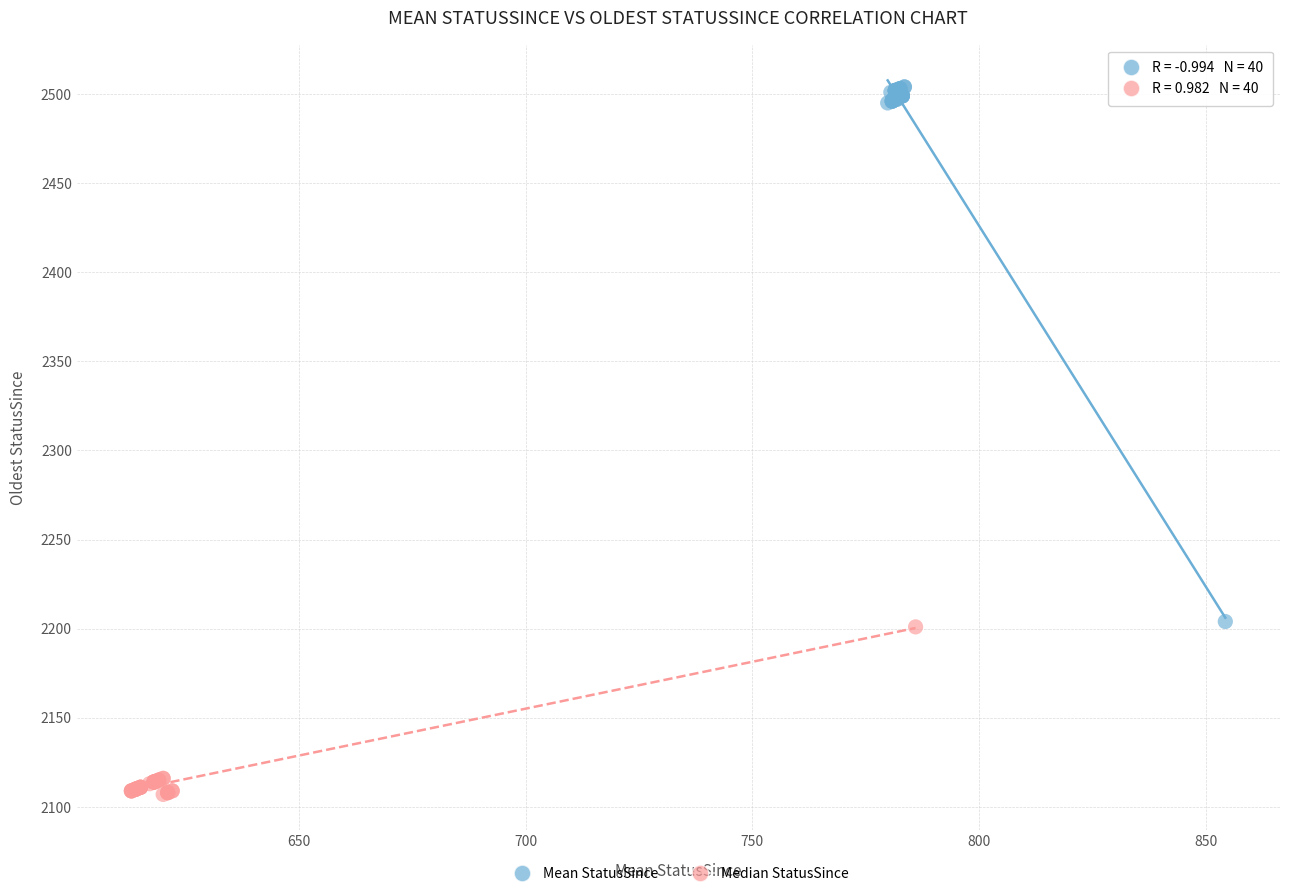

Which series reaches the maximum Y coordinate?

Mean StatusSince